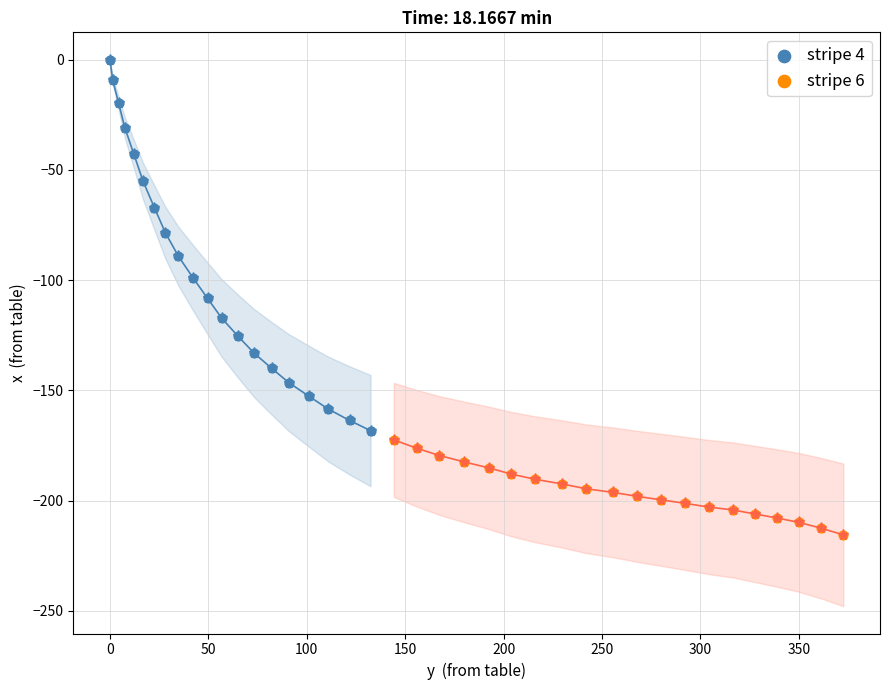

Which series contains the lowest Y value?

stripe 6